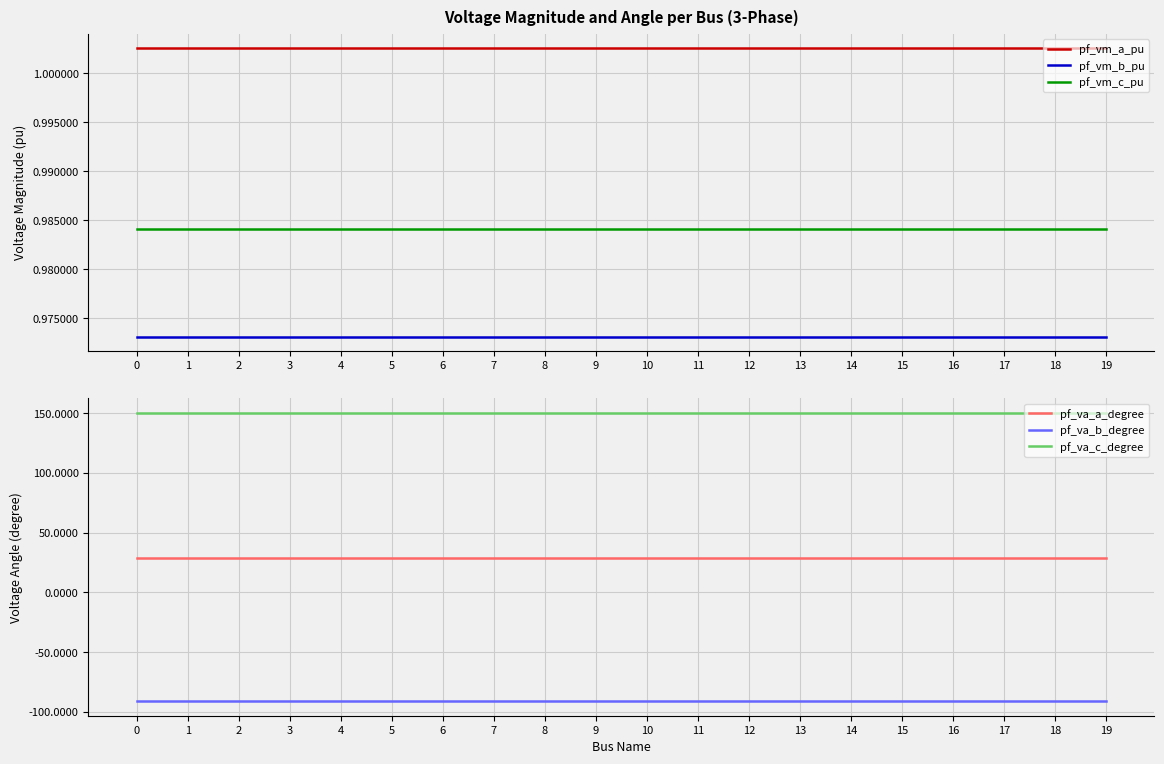

Reading left to right, list all the values displayed in this chart.

pf_vm_a_pu: 0=1.0	1=1.0	2=1.0	3=1.0	4=1.0	5=1.0	6=1.0	7=1.0	8=1.0	9=1.0	10=1.0	11=1.0	12=1.0	13=1.0	14=1.0	15=1.0	16=1.0	17=1.0	18=1.0	19=1.0
pf_vm_b_pu: 0=1.0	1=1.0	2=1.0	3=1.0	4=1.0	5=1.0	6=1.0	7=1.0	8=1.0	9=1.0	10=1.0	11=1.0	12=1.0	13=1.0	14=1.0	15=1.0	16=1.0	17=1.0	18=1.0	19=1.0
pf_vm_c_pu: 0=1.0	1=1.0	2=1.0	3=1.0	4=1.0	5=1.0	6=1.0	7=1.0	8=1.0	9=1.0	10=1.0	11=1.0	12=1.0	13=1.0	14=1.0	15=1.0	16=1.0	17=1.0	18=1.0	19=1.0
pf_va_a_degree: 0=29.0	1=29.0	2=29.0	3=29.0	4=29.0	5=29.0	6=29.0	7=29.0	8=29.0	9=29.0	10=29.0	11=29.0	12=29.0	13=29.0	14=29.0	15=29.0	16=29.0	17=29.0	18=29.0	19=29.0
pf_va_b_degree: 0=-91.2	1=-91.2	2=-91.2	3=-91.2	4=-91.2	5=-91.2	6=-91.2	7=-91.2	8=-91.2	9=-91.2	10=-91.2	11=-91.2	12=-91.2	13=-91.2	14=-91.2	15=-91.2	16=-91.2	17=-91.2	18=-91.2	19=-91.2
pf_va_c_degree: 0=150.4	1=150.4	2=150.4	3=150.4	4=150.4	5=150.4	6=150.4	7=150.4	8=150.4	9=150.4	10=150.4	11=150.4	12=150.4	13=150.4	14=150.4	15=150.4	16=150.4	17=150.4	18=150.4	19=150.4